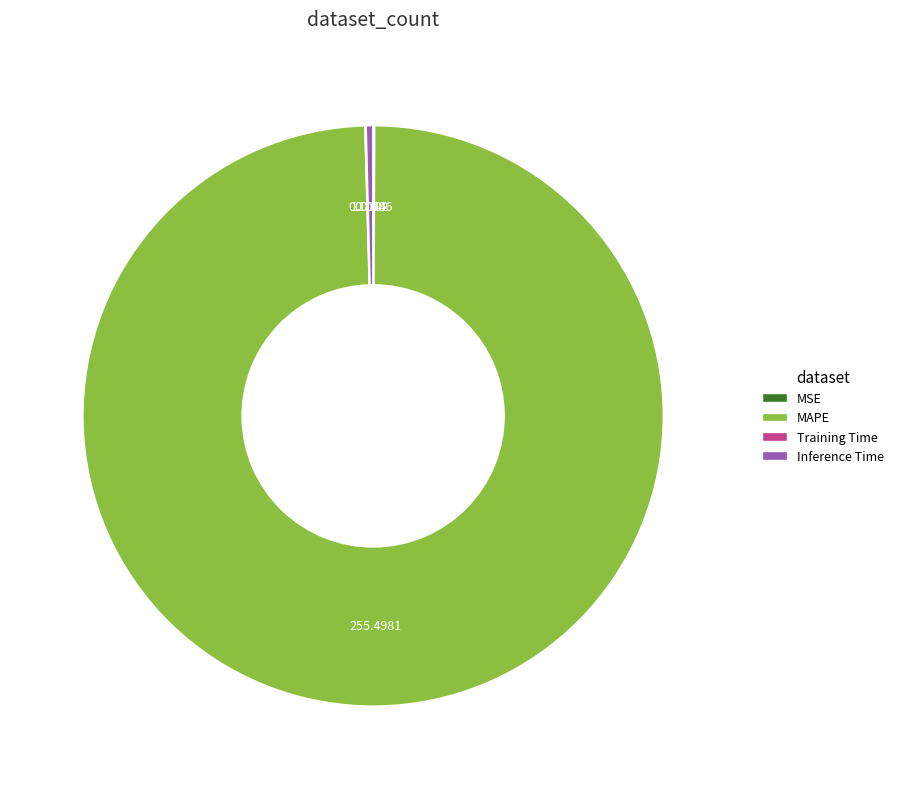

What is the largest slice in the pie chart?

MAPE